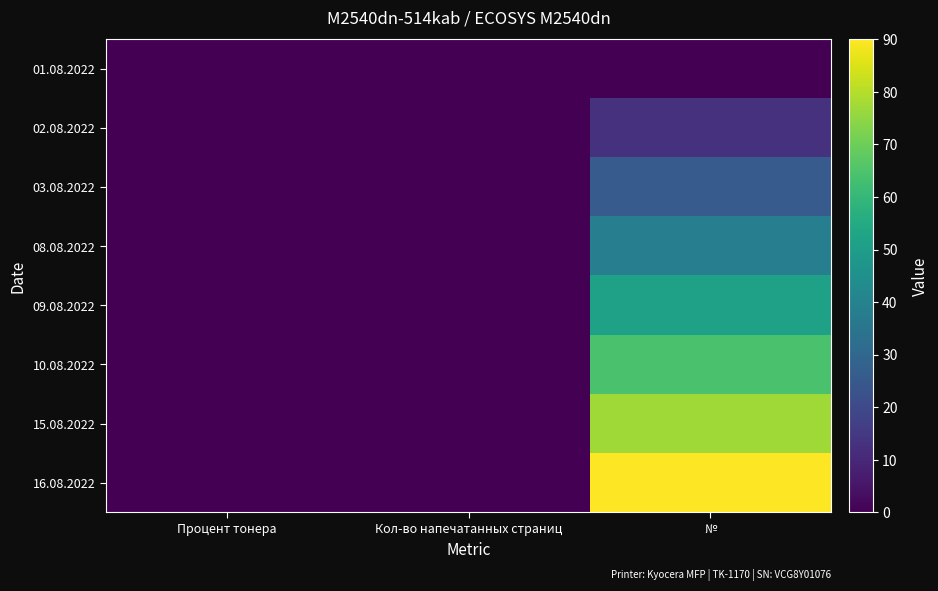

Reading left to right, what are all the values shown in this chart?

01.08.2022: Процент тонера=0.0	Кол-во напечатанных страниц=0.0	№=0.0
02.08.2022: Процент тонера=0.0	Кол-во напечатанных страниц=0.0	№=12.9
03.08.2022: Процент тонера=0.0	Кол-во напечатанных страниц=0.0	№=25.7
08.08.2022: Процент тонера=0.0	Кол-во напечатанных страниц=0.0	№=38.6
09.08.2022: Процент тонера=0.0	Кол-во напечатанных страниц=0.0	№=51.4
10.08.2022: Процент тонера=0.0	Кол-во напечатанных страниц=0.0	№=64.3
15.08.2022: Процент тонера=0.0	Кол-во напечатанных страниц=0.0	№=77.1
16.08.2022: Процент тонера=0.0	Кол-во напечатанных страниц=0.0	№=90.0